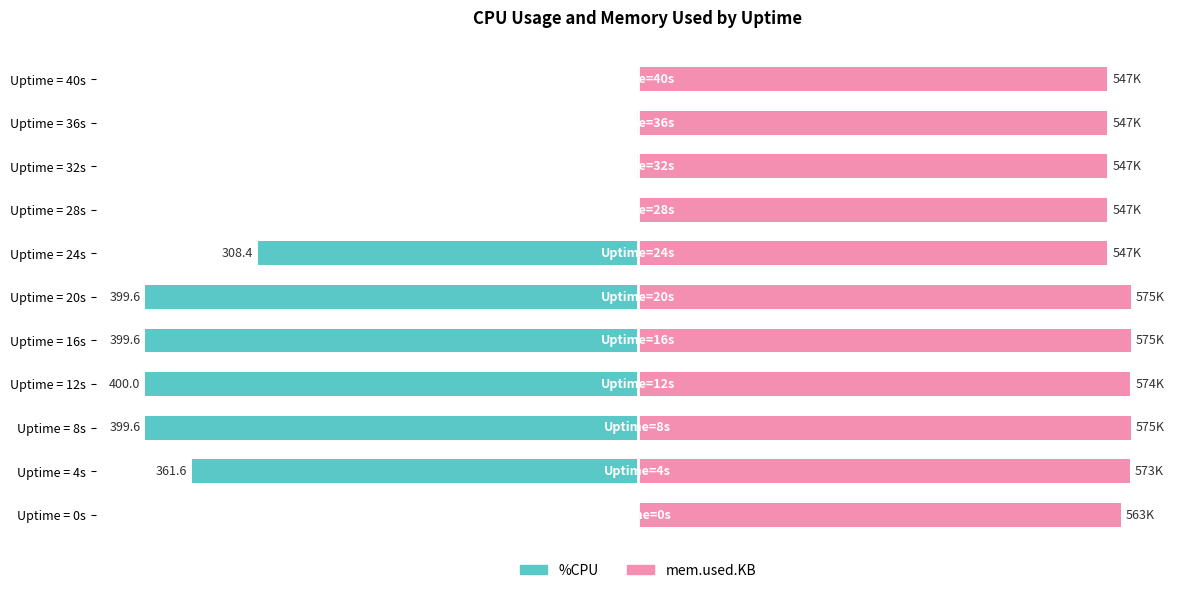

How many values in %CPU are below zero?

8